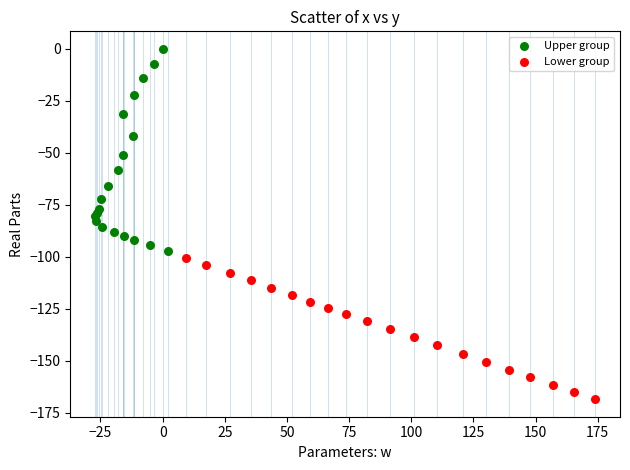

Which series contains the highest Y value?

Upper group